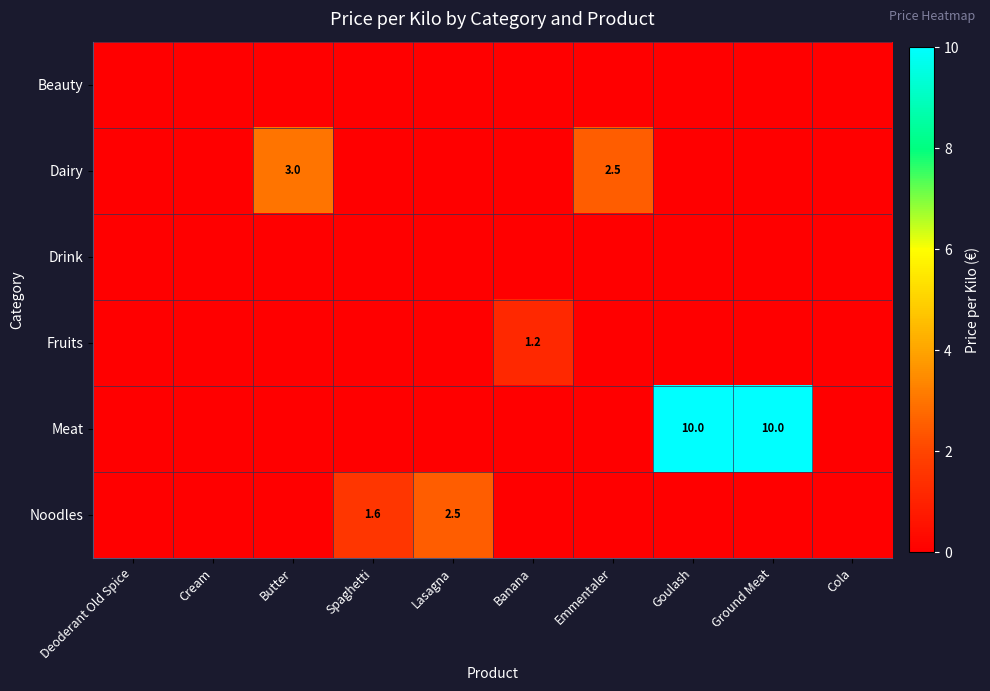

What is the difference between the highest and lowest values at Spaghetti?

1.6